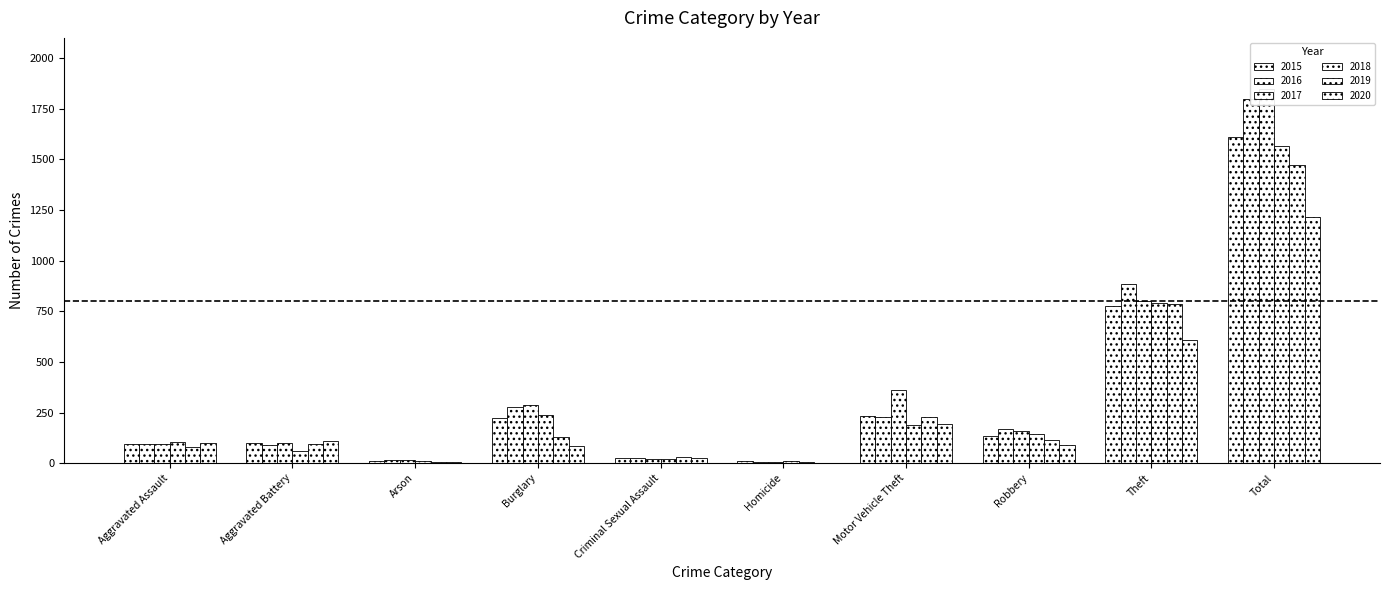

Which has a higher value, Theft or Burglary?

Theft